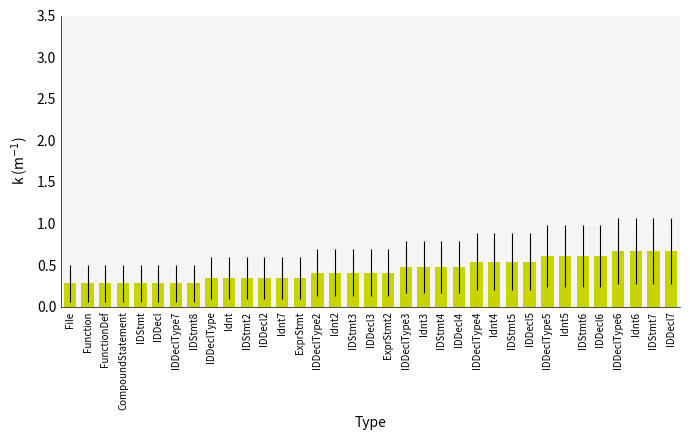

Is it true that the value at IDDecl5 is 0.9?

False